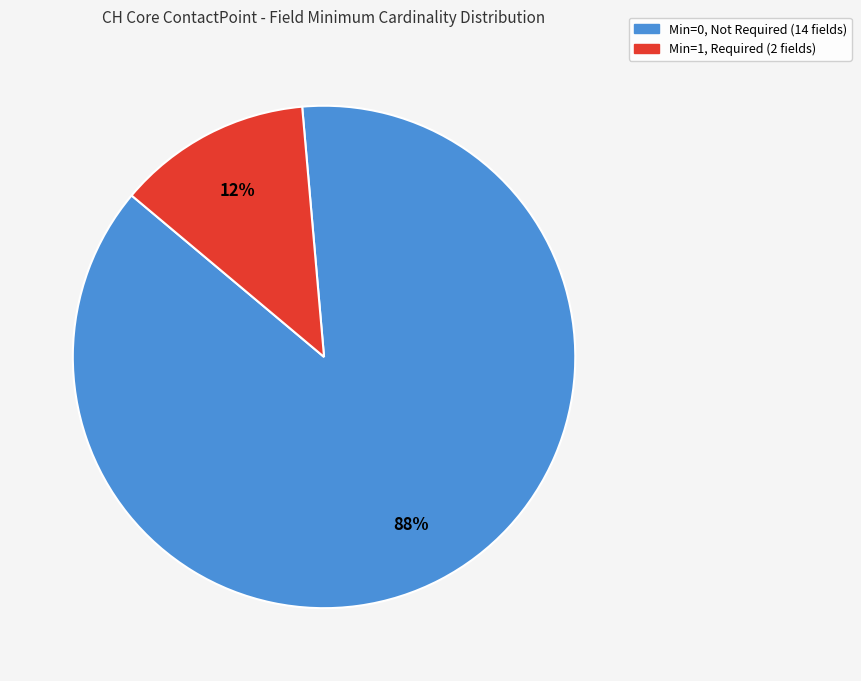

How many slices are in this pie chart?

2